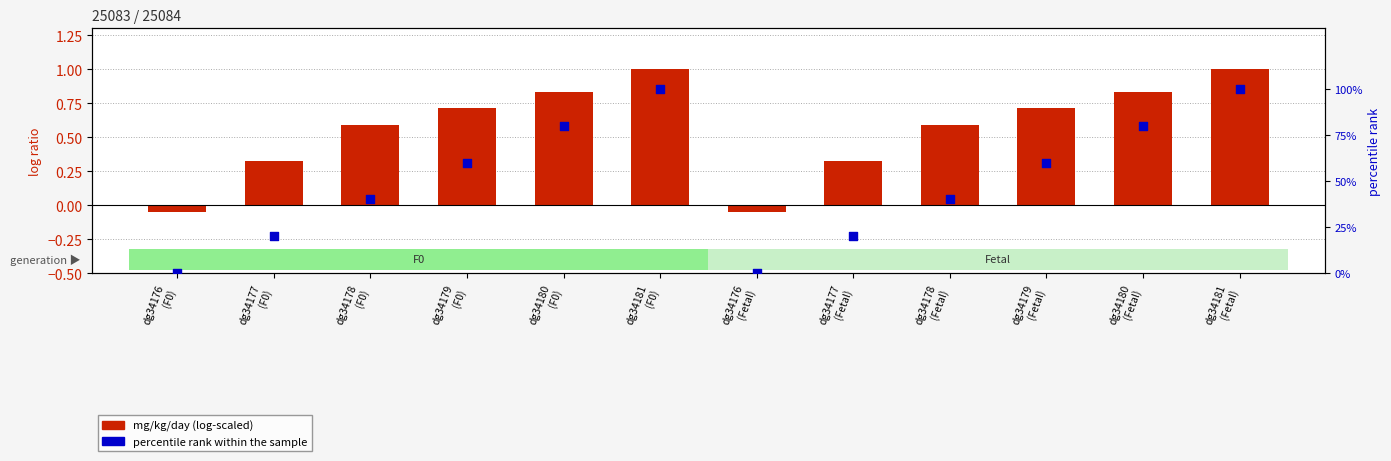

What are all the series names shown in the legend?

mg/kg/day (log-scaled), percentile rank within the sample